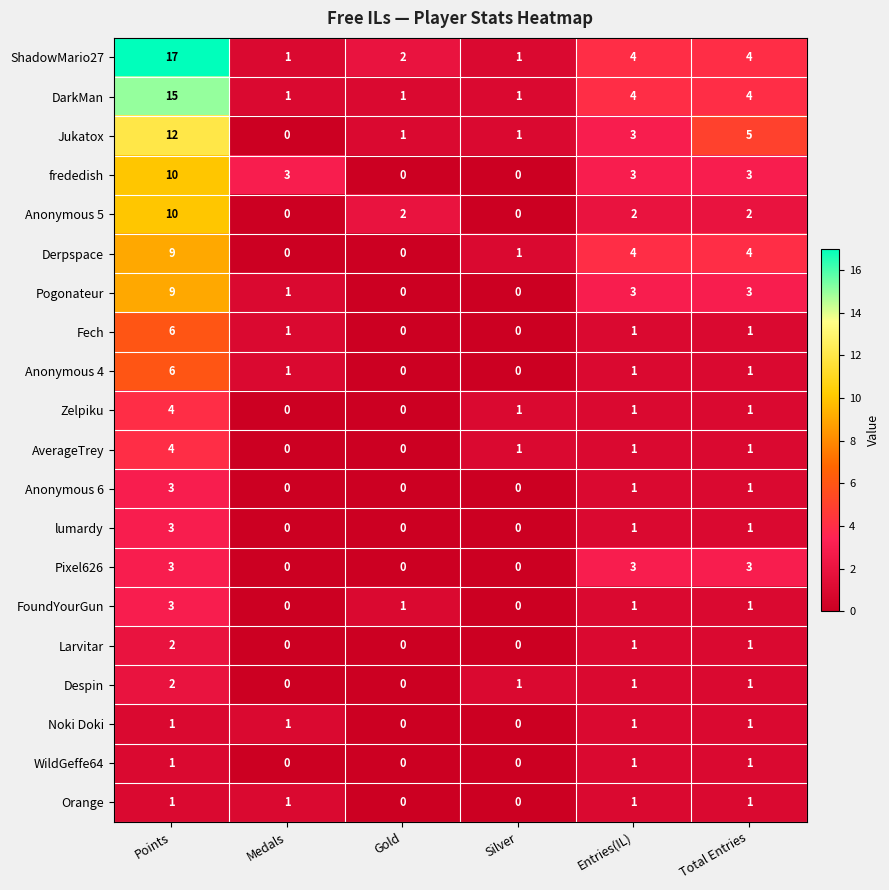

At which category is the sum across all series the highest?

Points